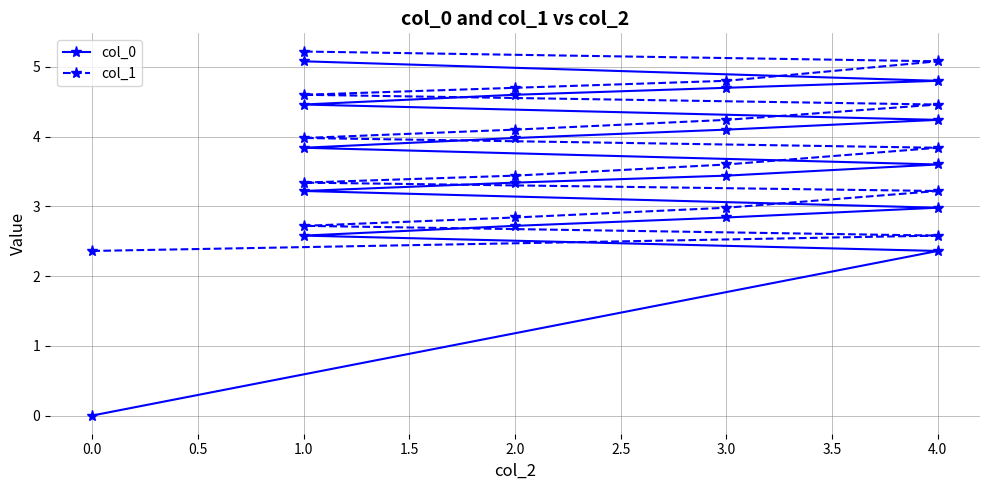

What is the total value across all series at 4.0?

4.9